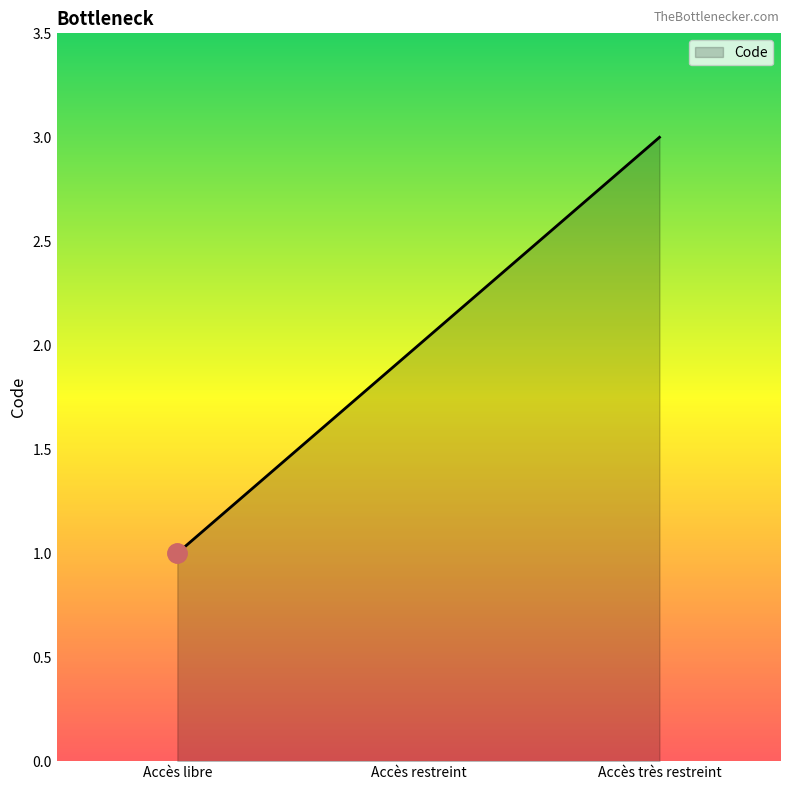

How many categories are shown in the chart?

3